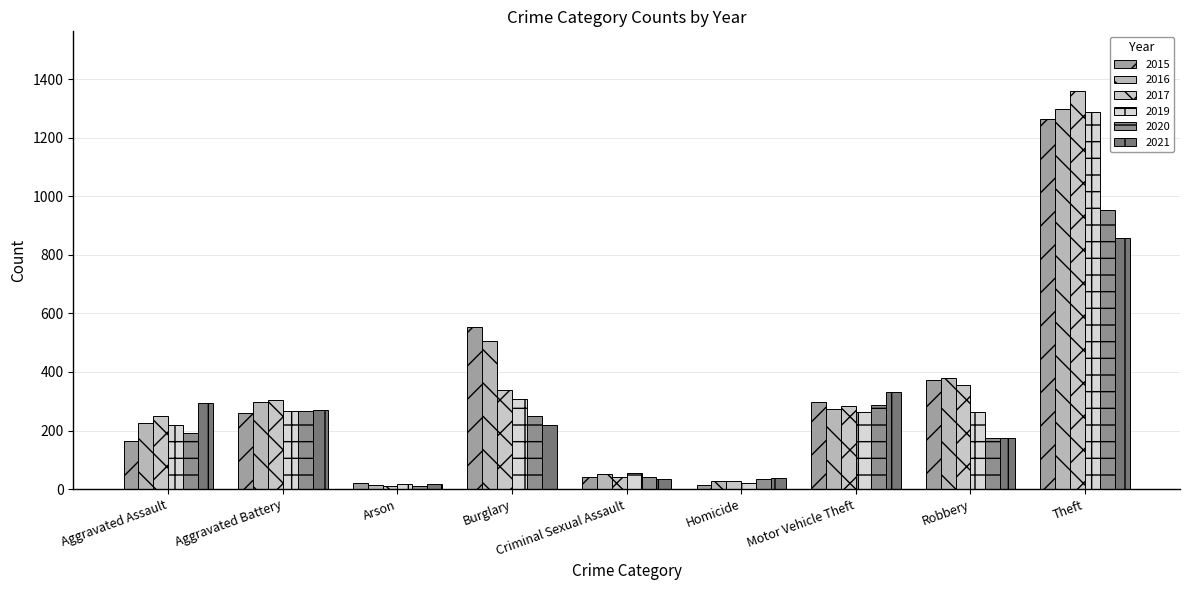

List the series in order of their peak value, highest first.

2017, 2016, 2019, 2015, 2020, 2021